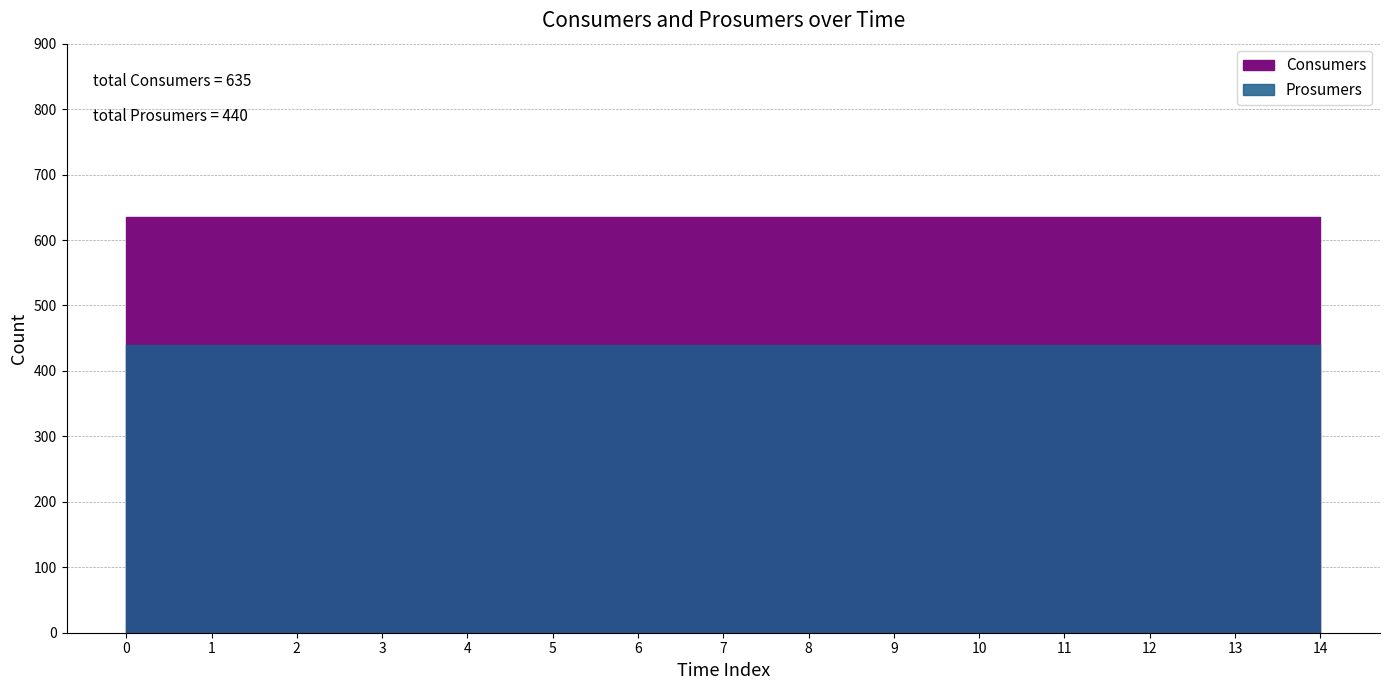

List the labels in order of Consumers value, smallest first.

0, 1, 2, 3, 4, 5, 6, 7, 8, 9, 10, 11, 12, 13, 14